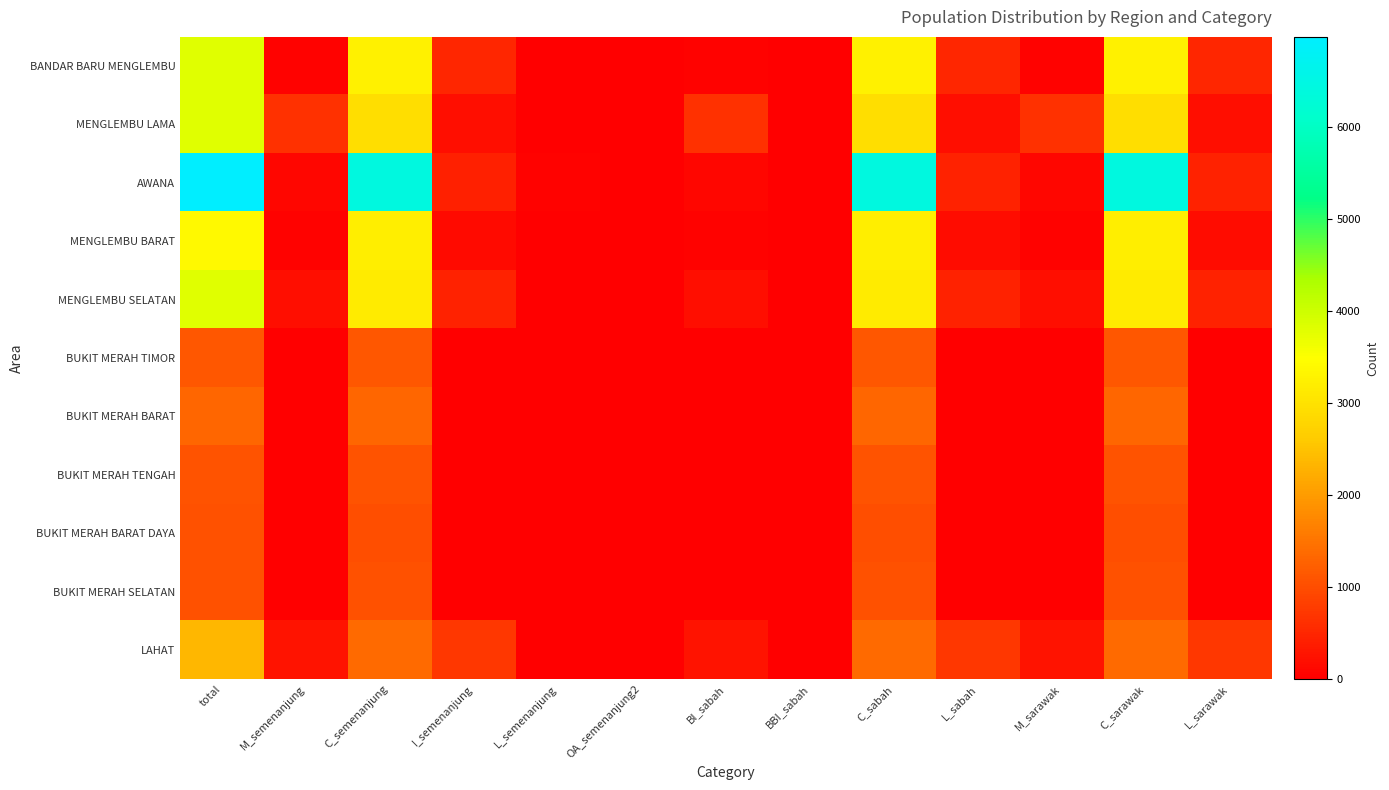

Which series has the largest total across all categories?

AWANA